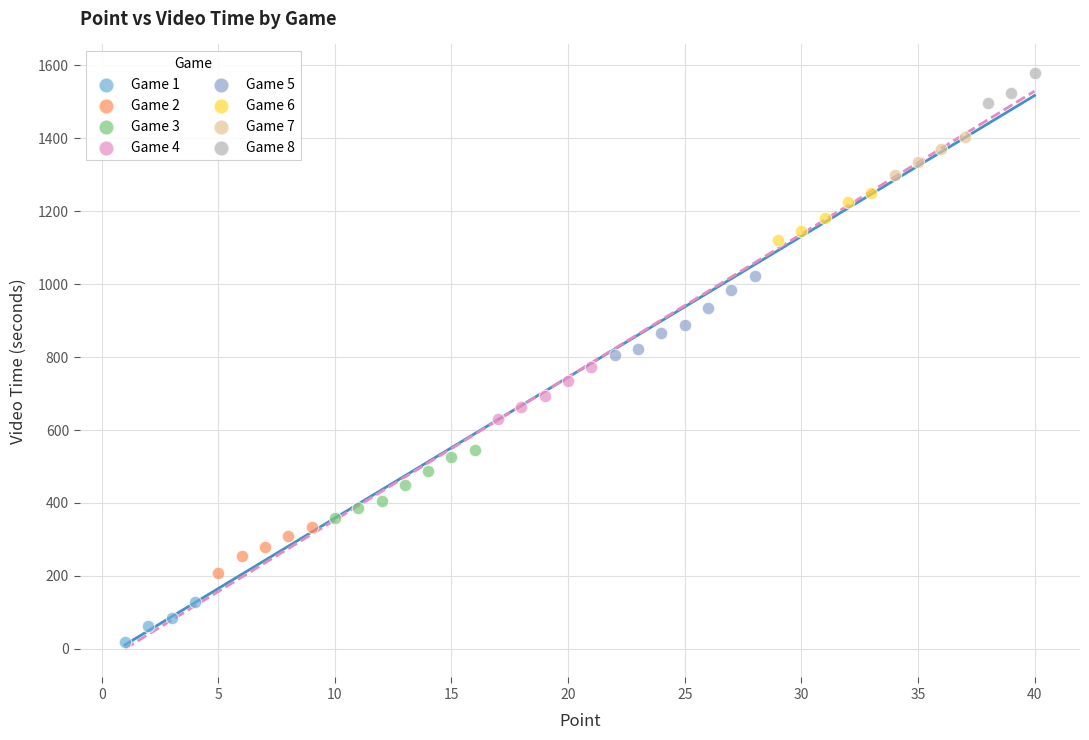

Which series reaches the minimum Y coordinate?

Game 1